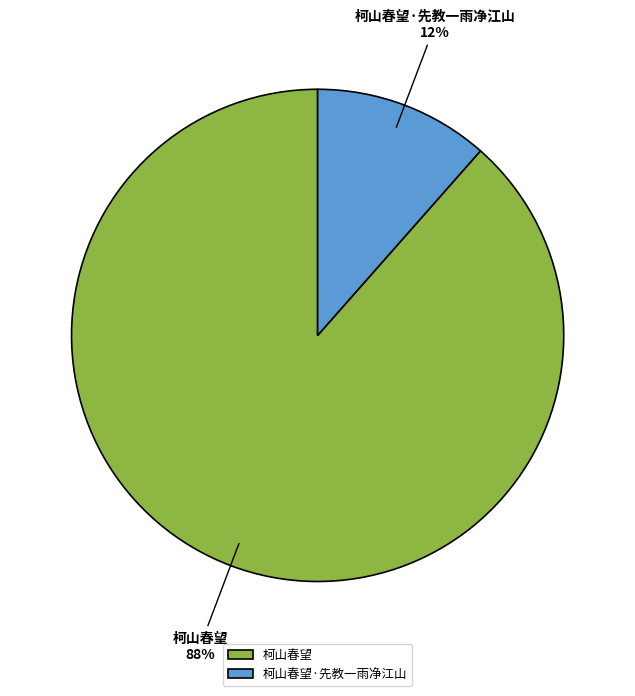

Between 柯山春望·先教一雨净江山 and 柯山春望, which is larger?

柯山春望